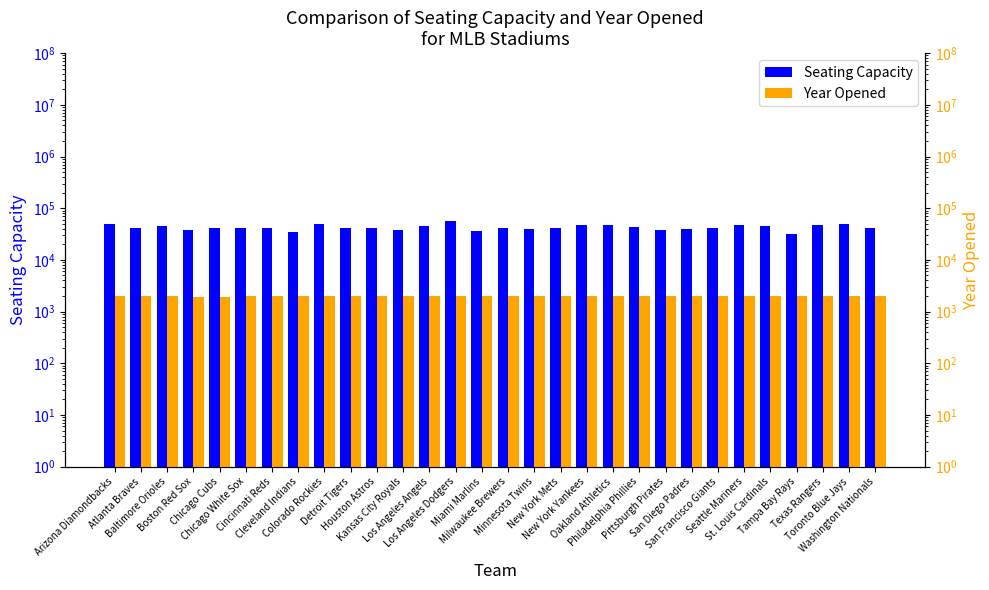

What is the maximum value shown in the chart?

56000